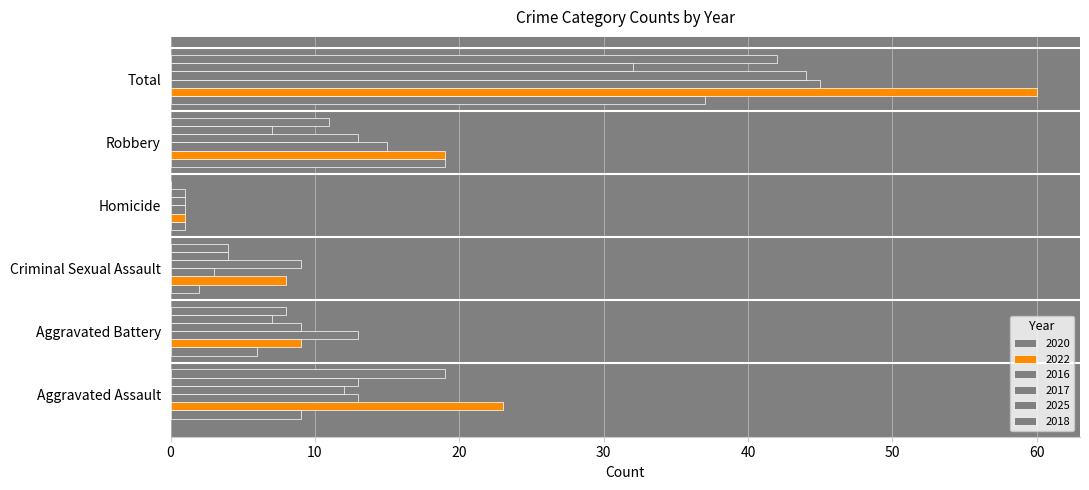

At which category does the chart reach its minimum across all series?

Homicide